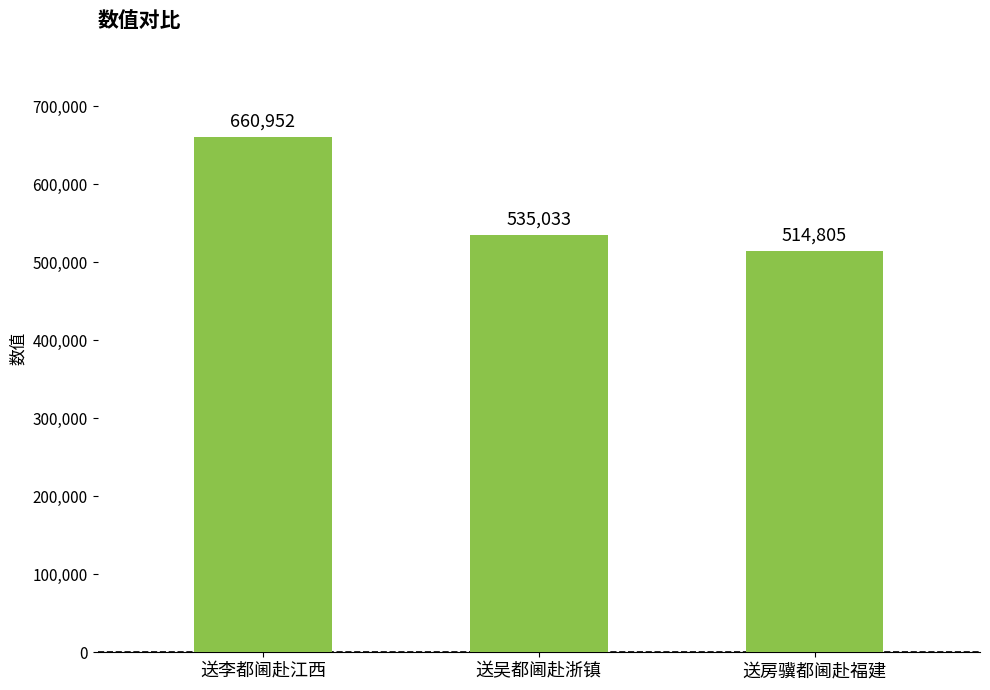

Rank the categories by value from lowest to highest.

送房骥都阃赴福建, 送吴都阃赴浙镇, 送李都阃赴江西